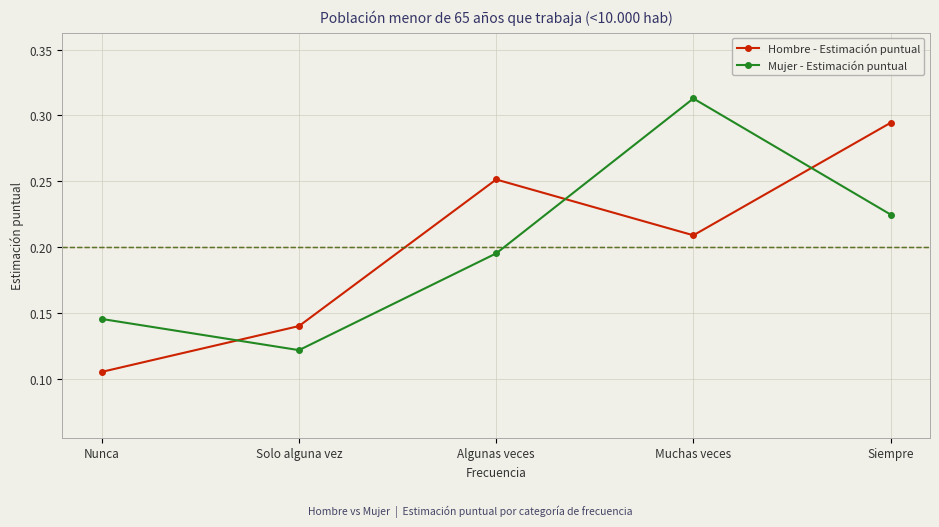

What position from the left is Nunca?

1